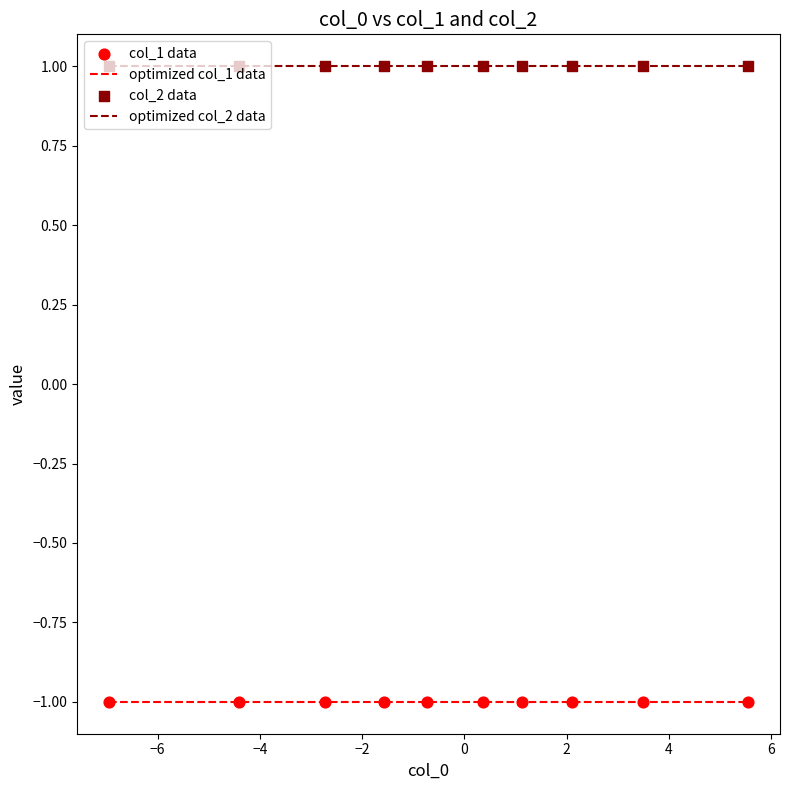

Rank the series by their maximum value, from highest to lowest.

optimized col_2 data, optimized col_1 data